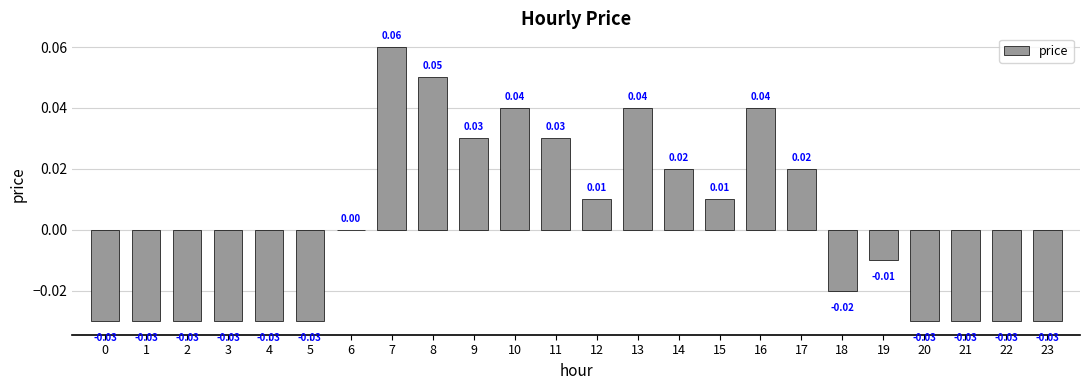

Which has a higher value, 2 or 17?

17